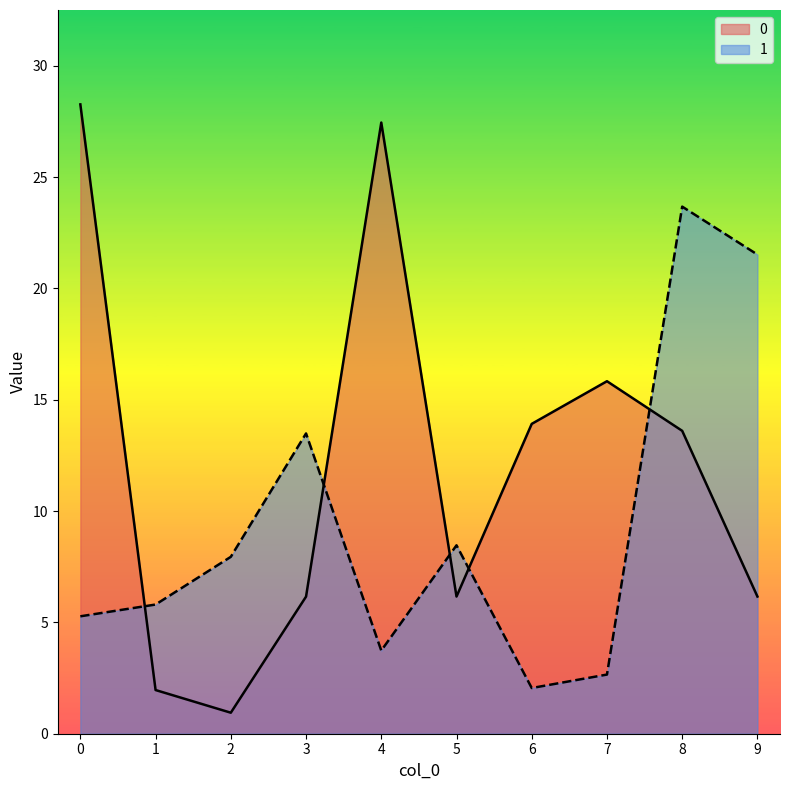

How many values in the 1 series are below 7?

5